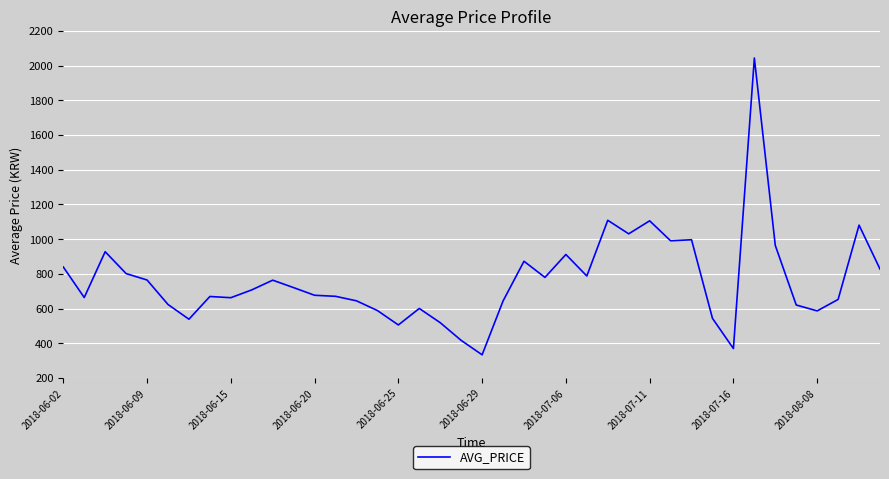

How many categories are shown in the chart?

40